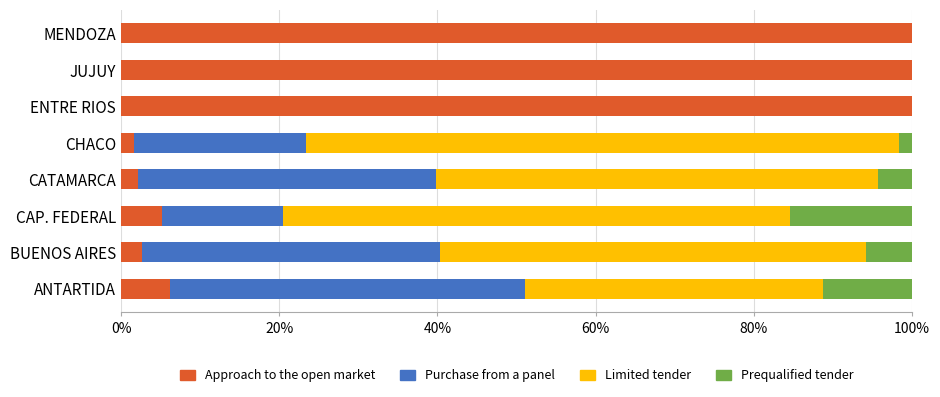

What is the total value across all series at MENDOZA?

100.0